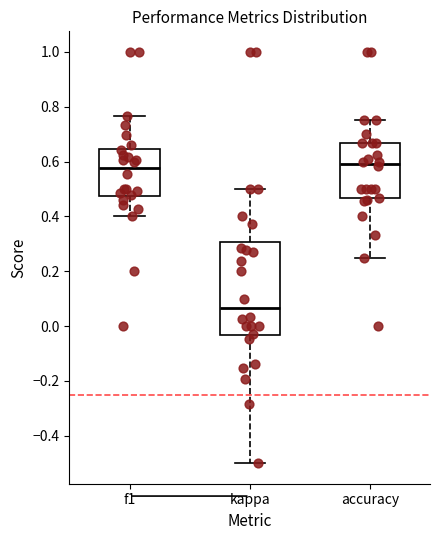

Where does the upper whisker of the box for kappa end on the y-axis? The values are not printed on the chart, so give them approximately, as read against the axis.

0.50